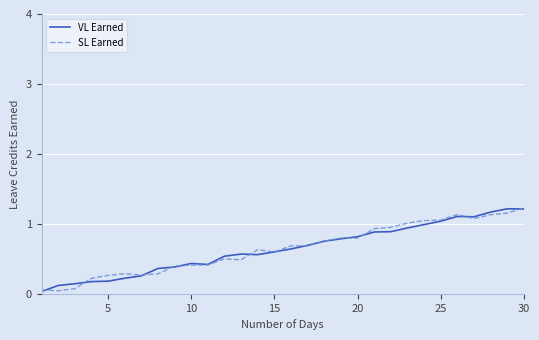

True or false: VL Earned has more than 0 points higher than both neighbors.

True